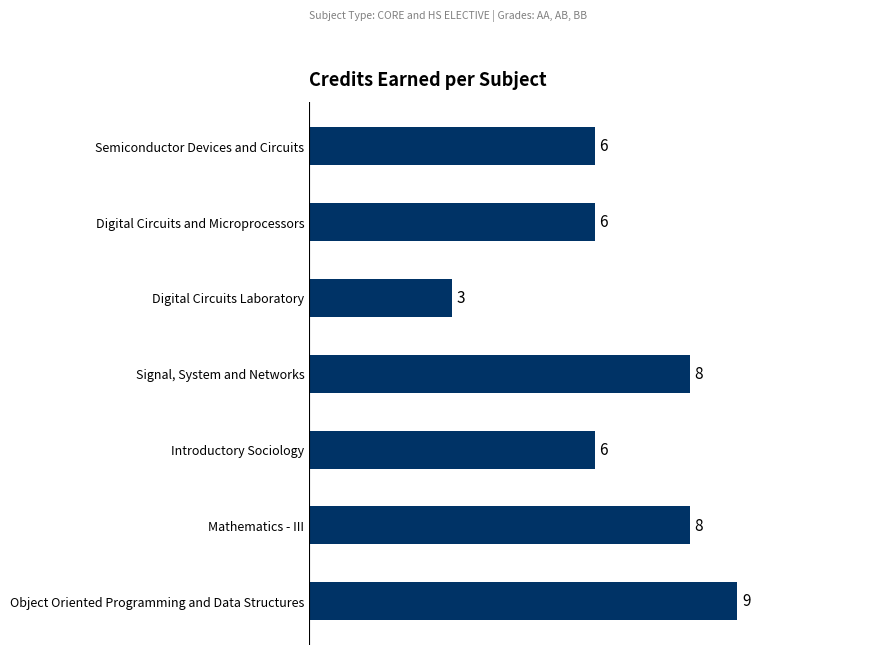

The chart shows a value of 6 at Introductory Sociology. True or false?

True